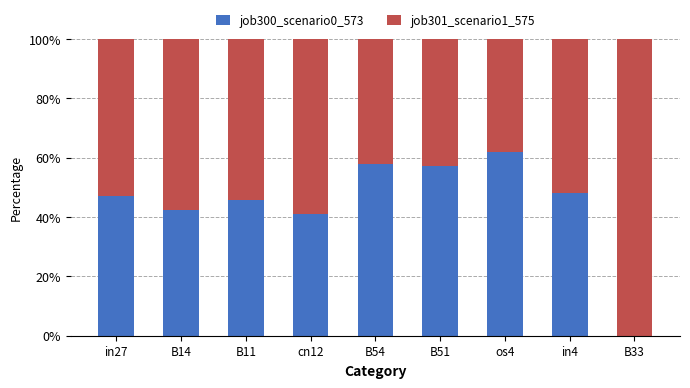

What is the sum of the job300_scenario0_573 values at in4 and B14?

90.5